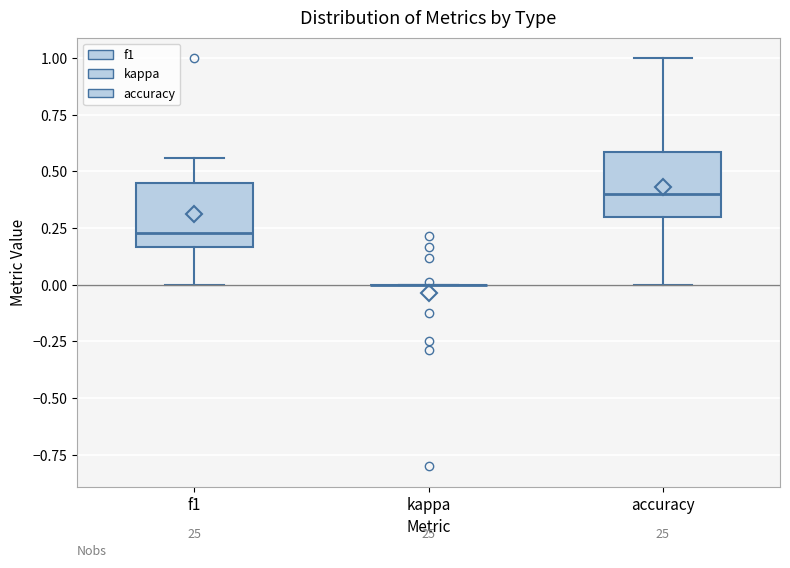

Reading left to right, transcribe this box plot: for each box, give where its median line is, the range the box spans, and where its two whiskers end, as read against the y-axis. The values are not printed on the chart, so give them approximately, as read against the axis.

f1: median 0.25, box 0.15 to 0.45, whiskers 0.00 to 0.55
kappa: box collapsed to a line at 0.00, whiskers 0.00 to 0.00
accuracy: median 0.40, box 0.30 to 0.60, whiskers 0.00 to 1.00